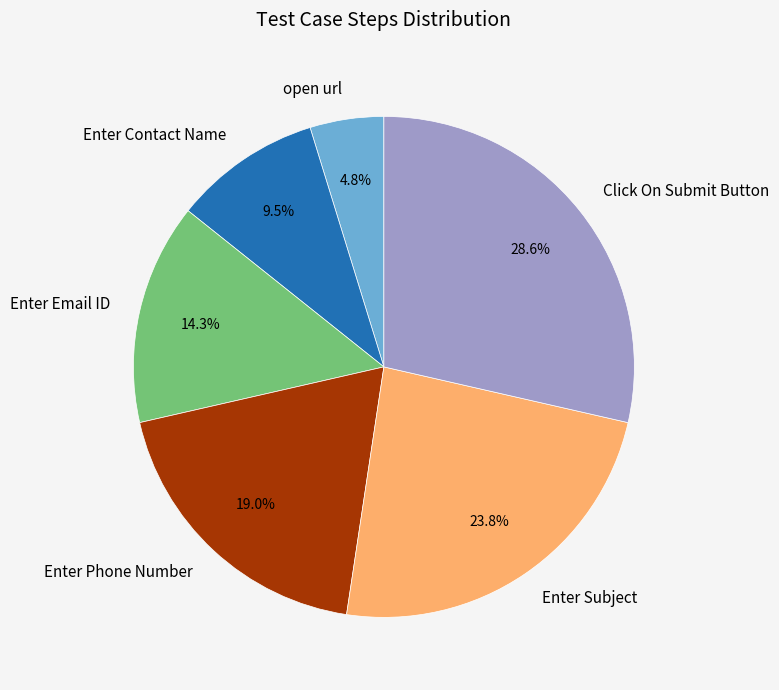

Is the sum of Enter Phone Number and Enter Email ID greater than half?

No